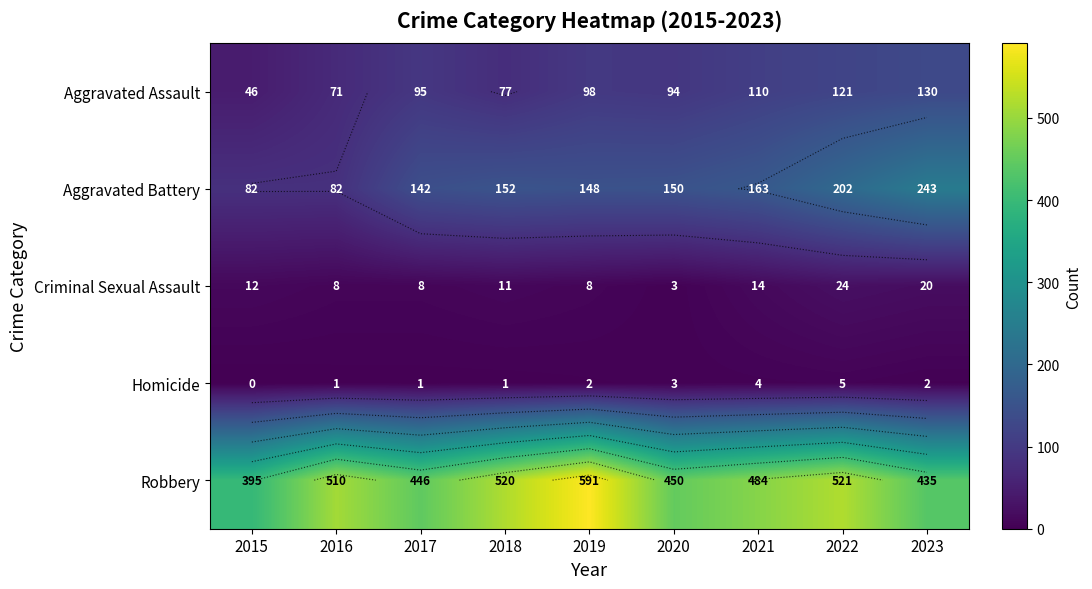

What is the spread (max minus min) of values at 2015?

395